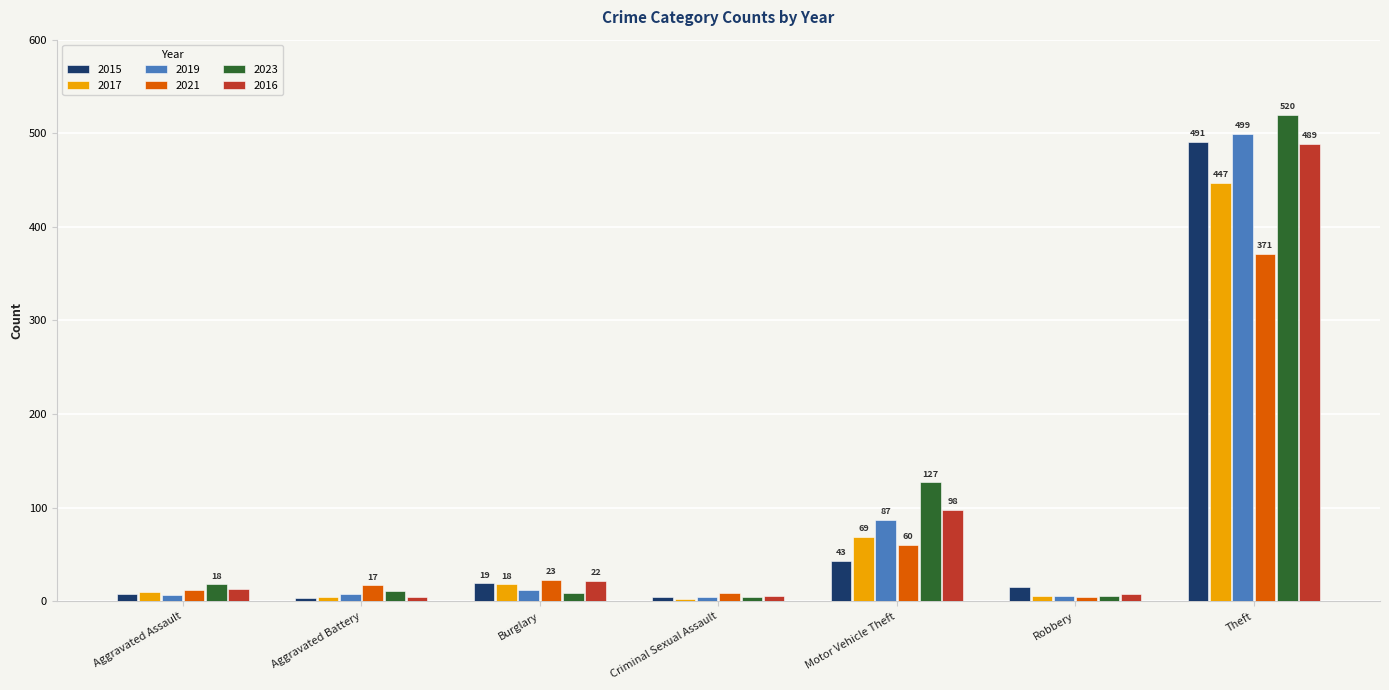

True or false: 2021 has a value of 17 at Aggravated Battery.

True